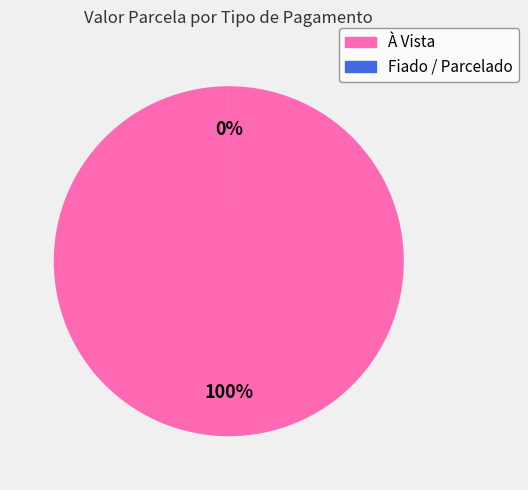

To the nearest percent, what is the average slice percentage?

50%